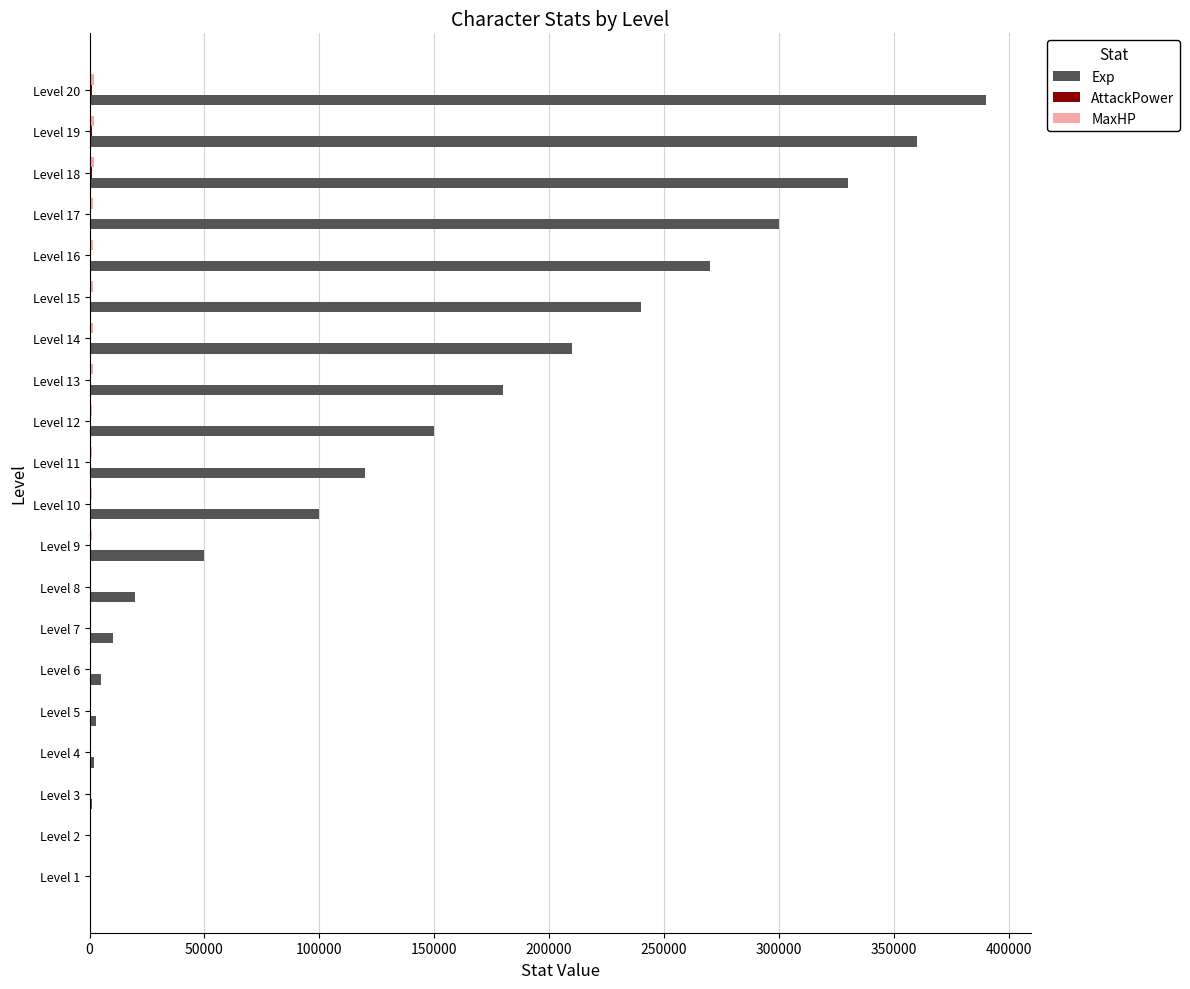

Which category has the highest value across all series?

Level 20